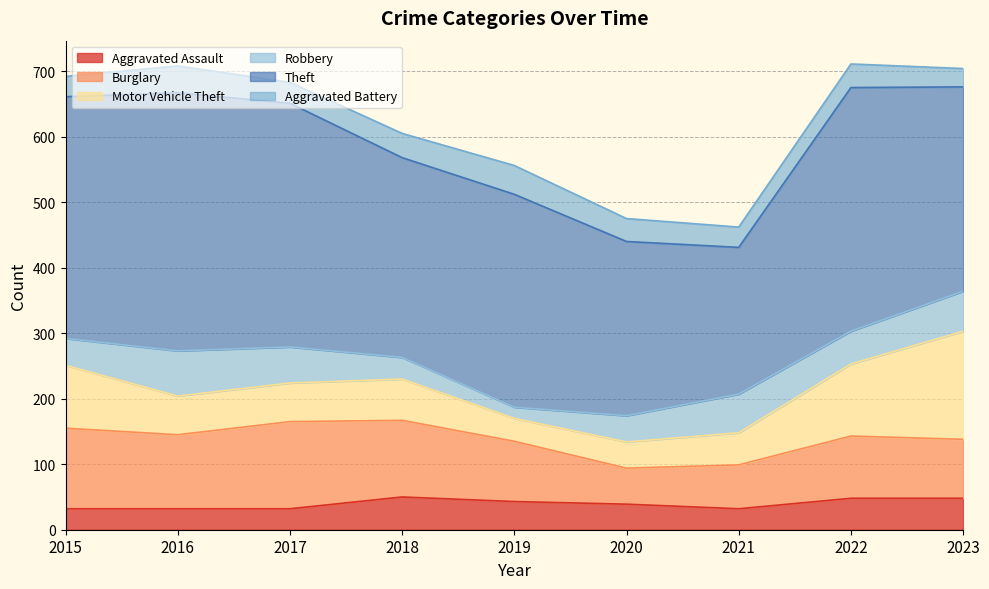

At which category does Theft reach its first local peak?

2016